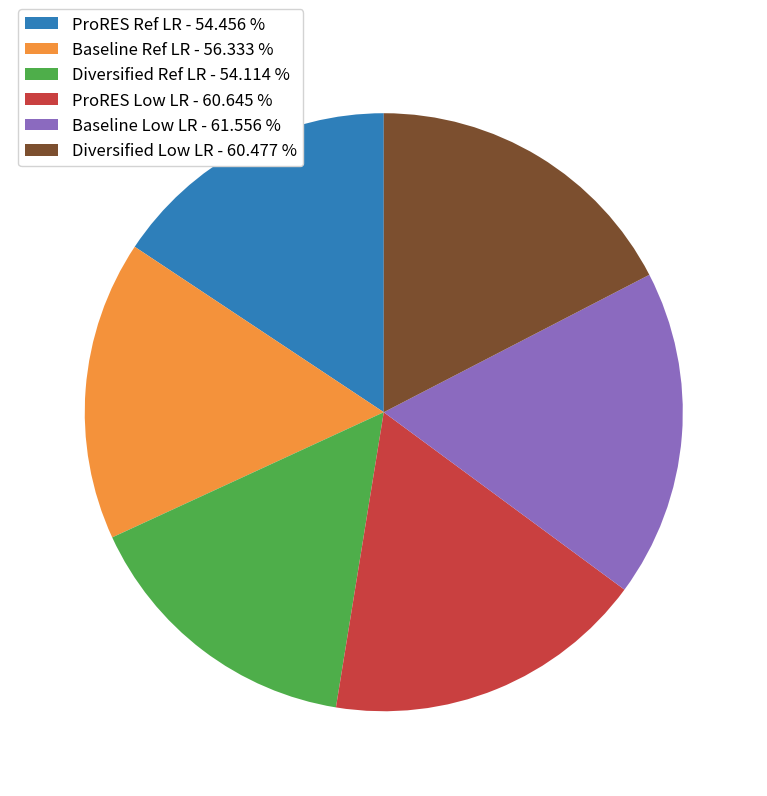

How many segments does this pie chart have?

6